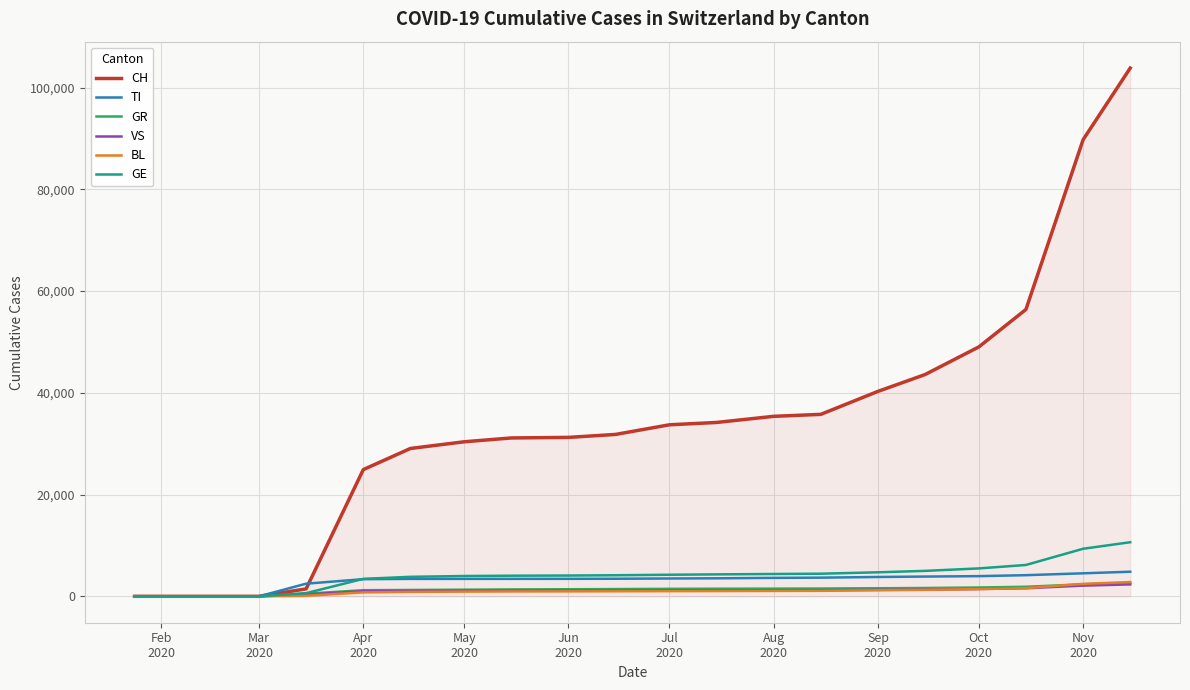

What is the greatest value displayed?

103842